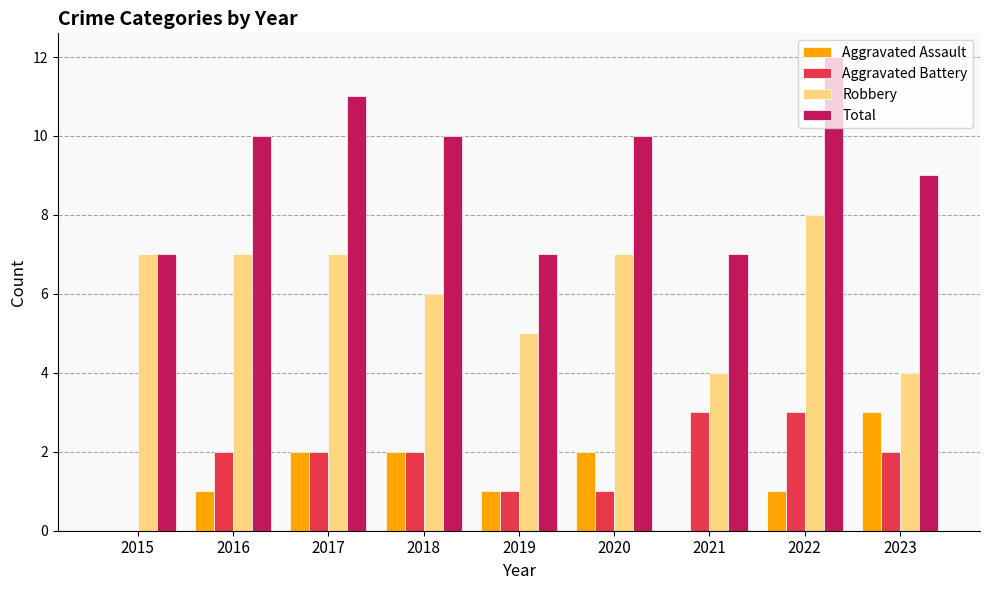

How many groups of bars are there?

9